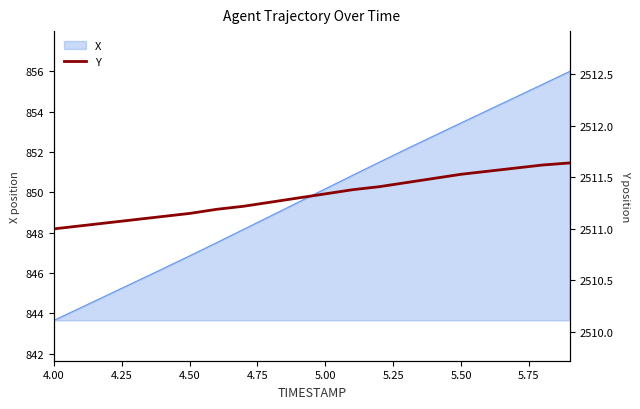

True or false: X has a value of 846.8 at 4.50.

True